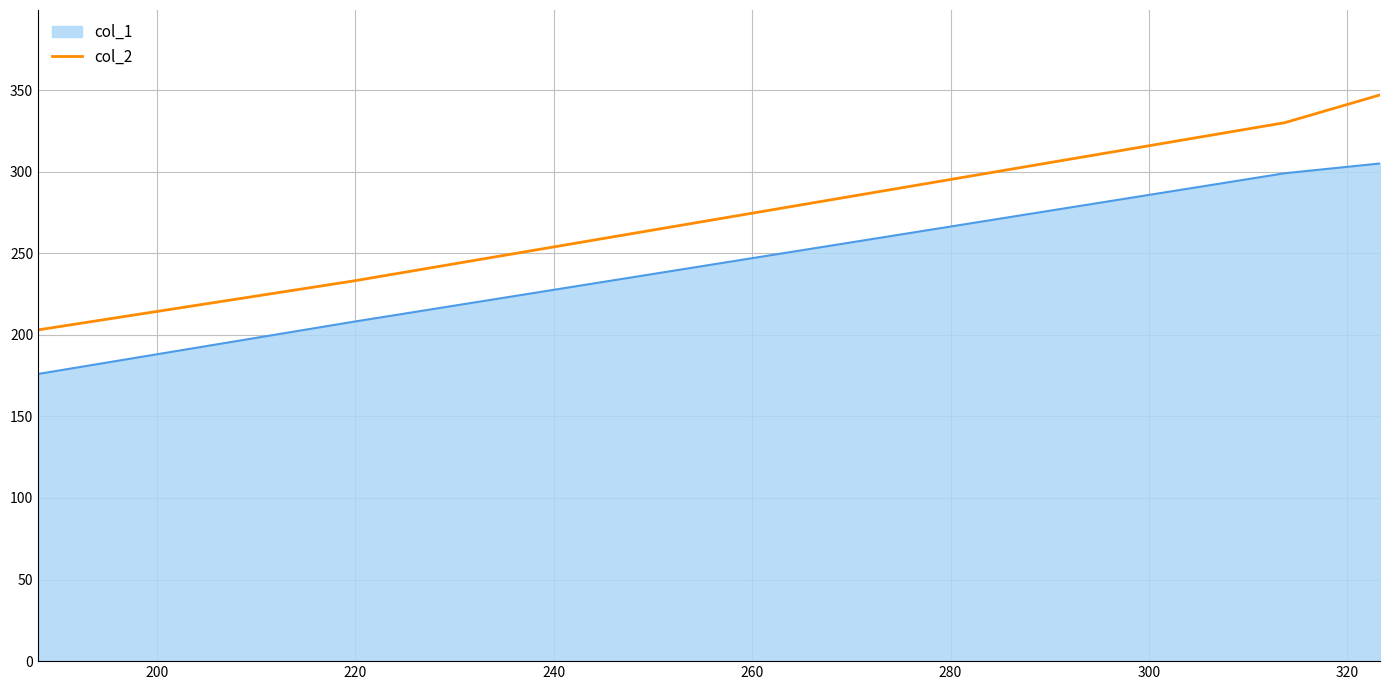

Which series has the largest total across all categories?

col_2